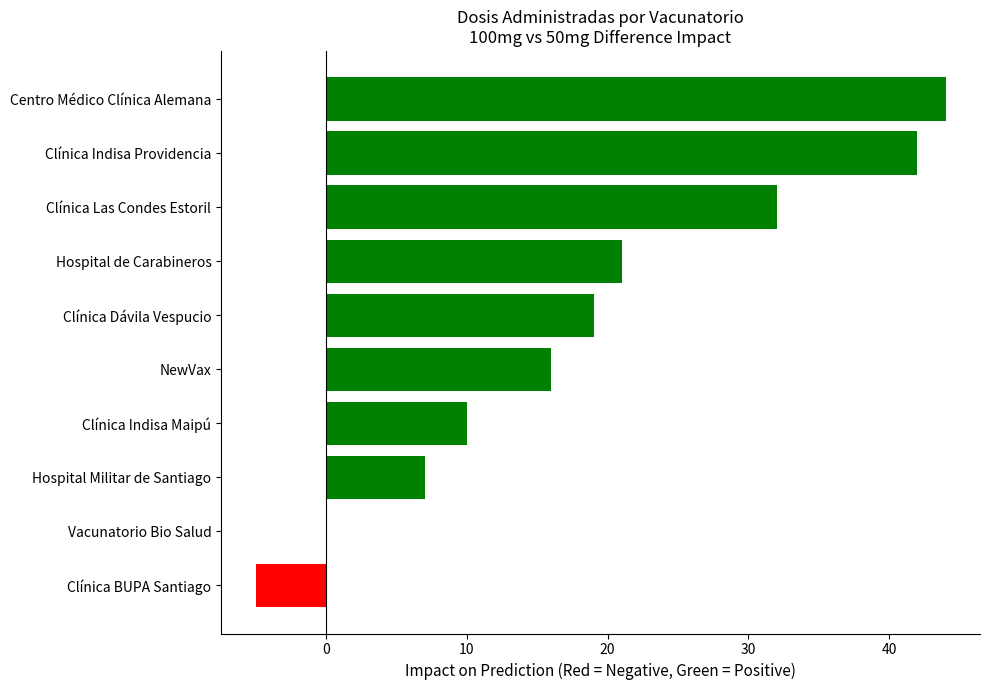

How many series are shown in this chart?

1